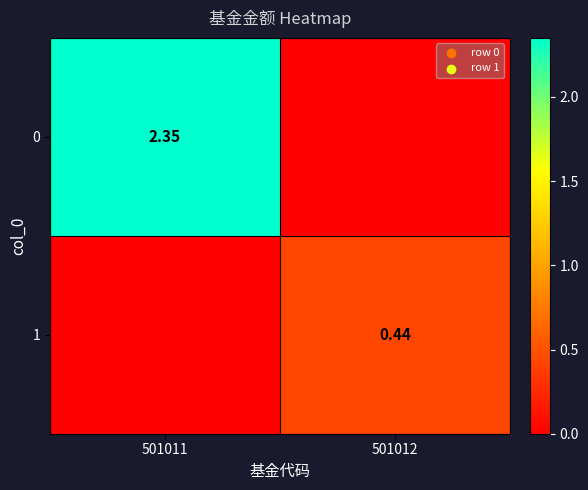

The 0 series shows 1.4 at 501011. True or false?

False